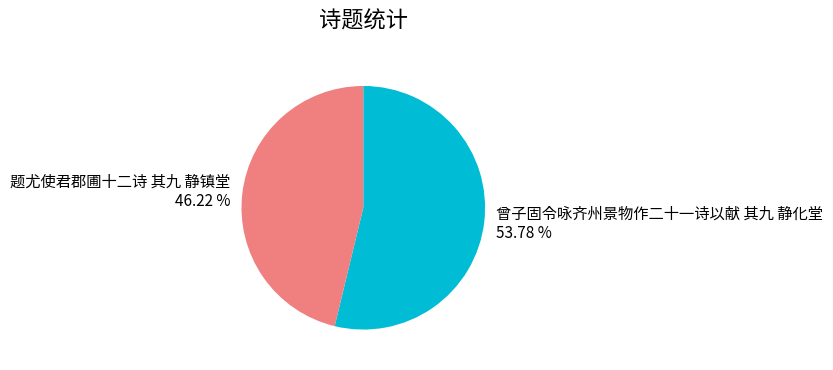

How many slices are in this pie chart?

2